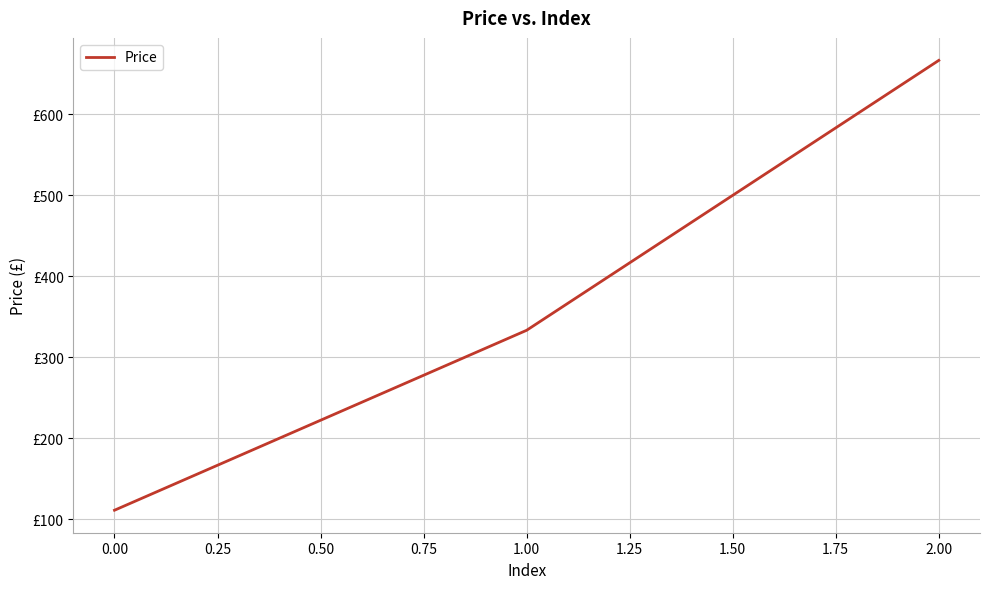

What is the value of the 3rd point from the left?

666.7